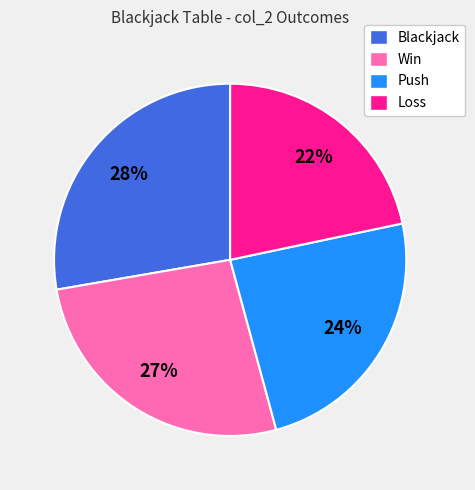

To the nearest percent, what is the difference between the largest and smallest slice percentages?

6%